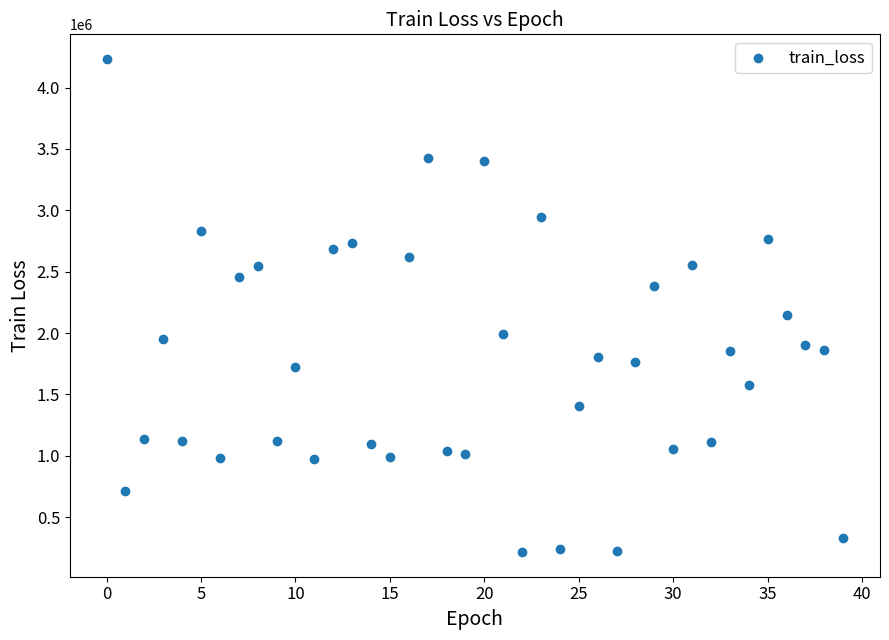

What is the range of Y values (max minus min)?

4017490.1